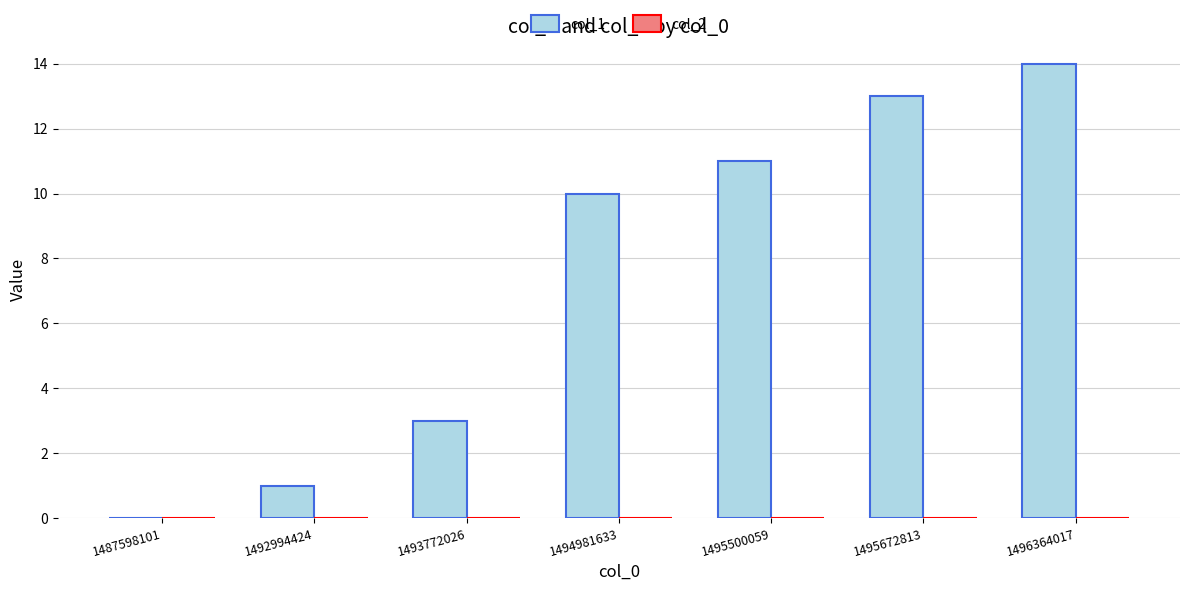

Which category has the highest value across all series?

1496364017